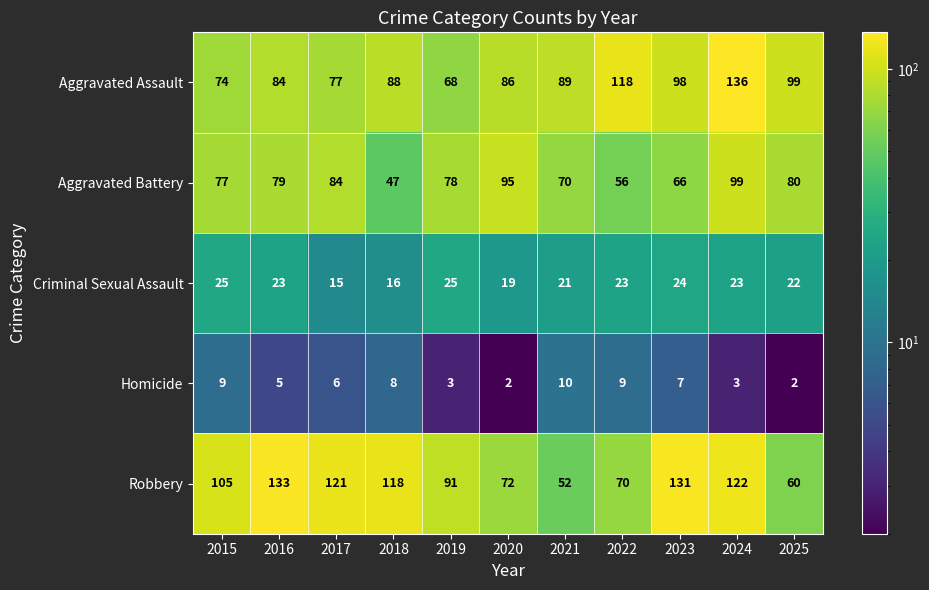

Where is Robbery nearest to the value 92?

2019